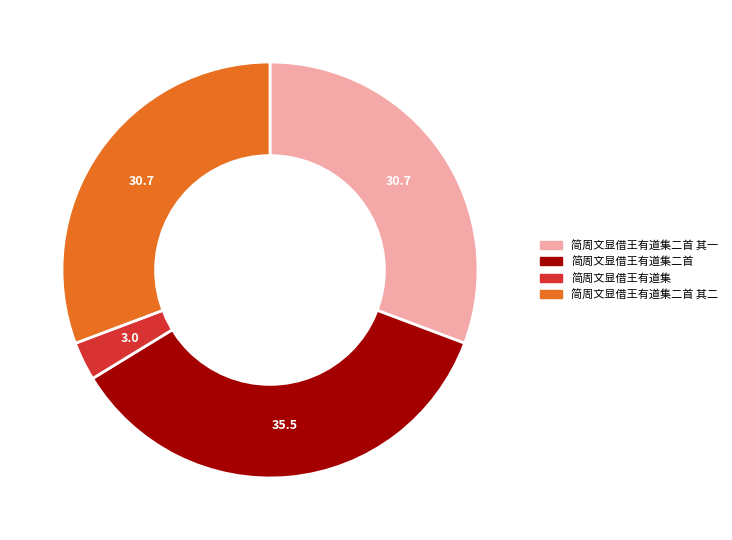

Is there any slice that represents more than half of the pie?

No